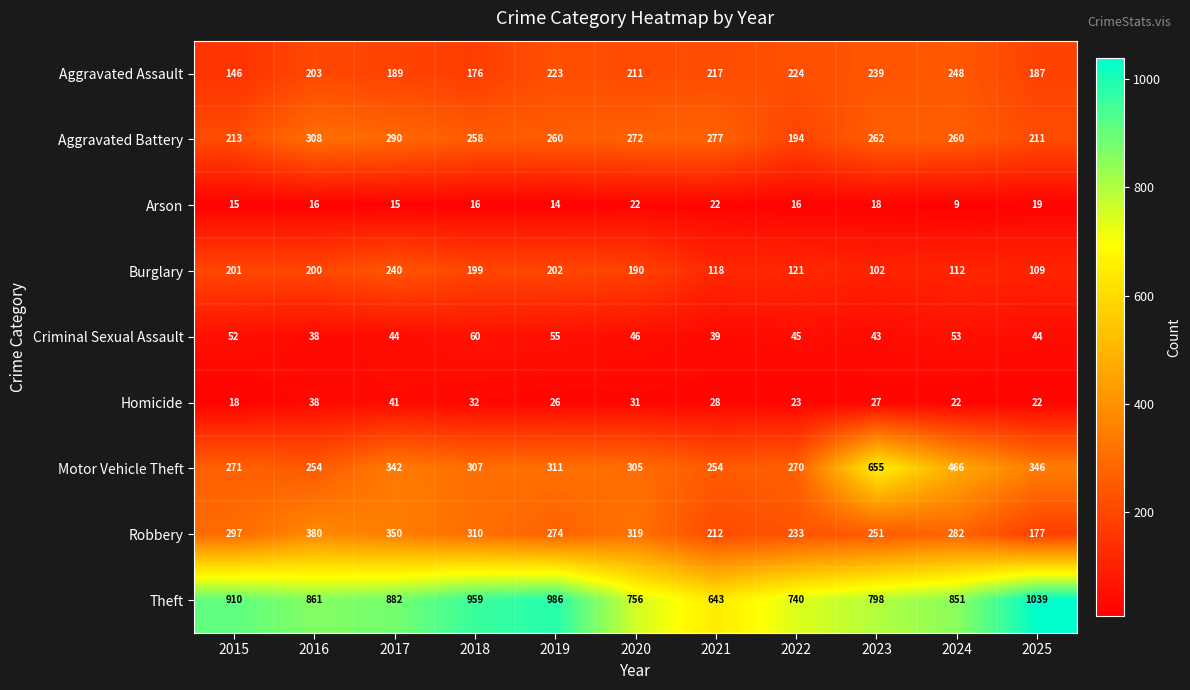

The Aggravated Assault series shows 224 at 2022. True or false?

True